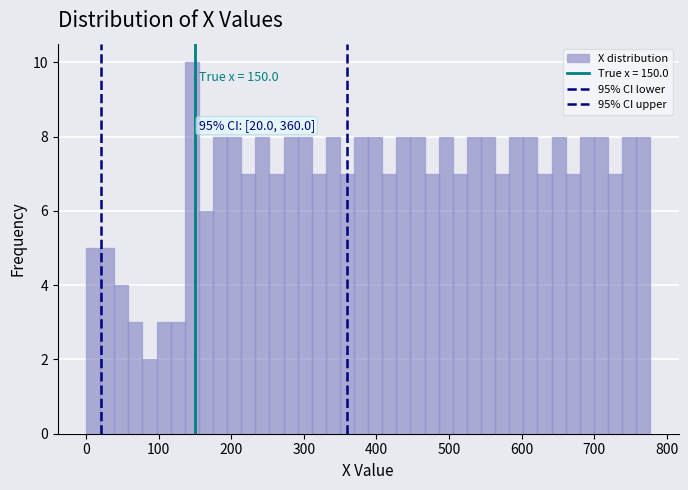

Around what value on the x-axis is the tallest bar? Give the approximate position of its centre, as read against the axis.

150